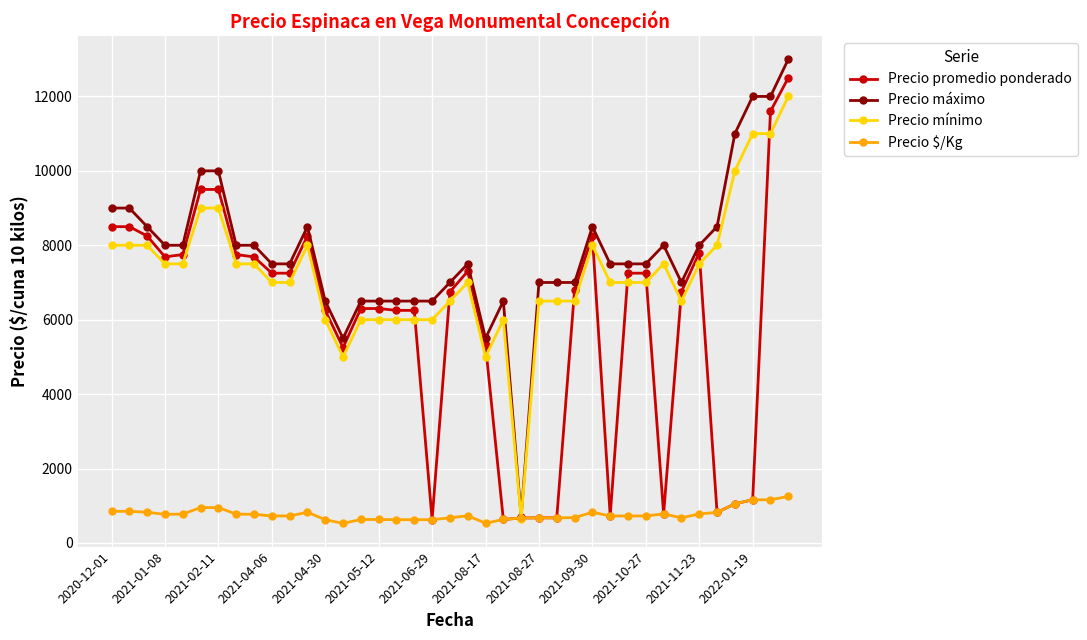

Which series has the largest total across all categories?

Precio máximo